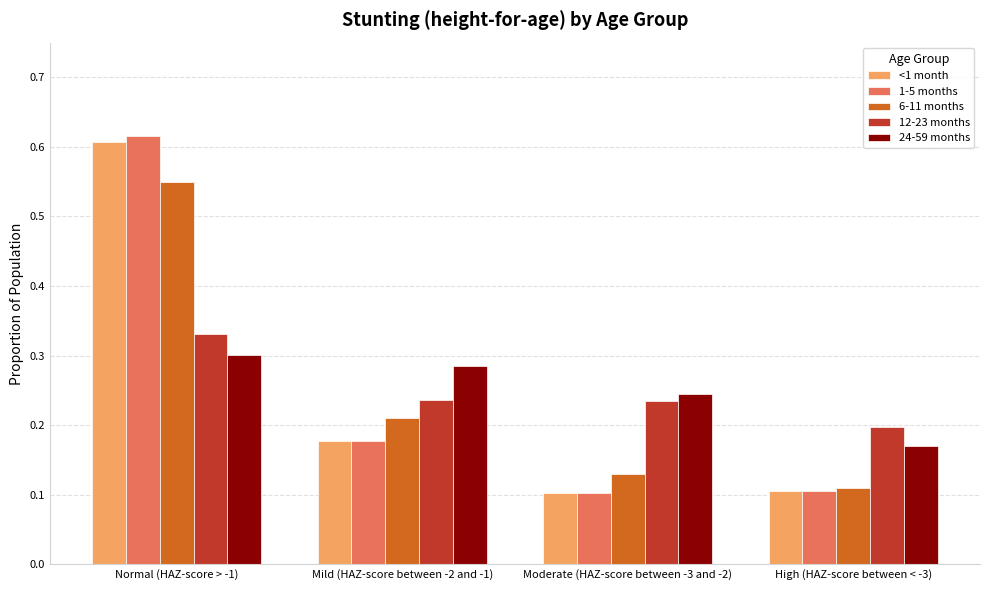

At how many categories does at least one series exceed 0?

4